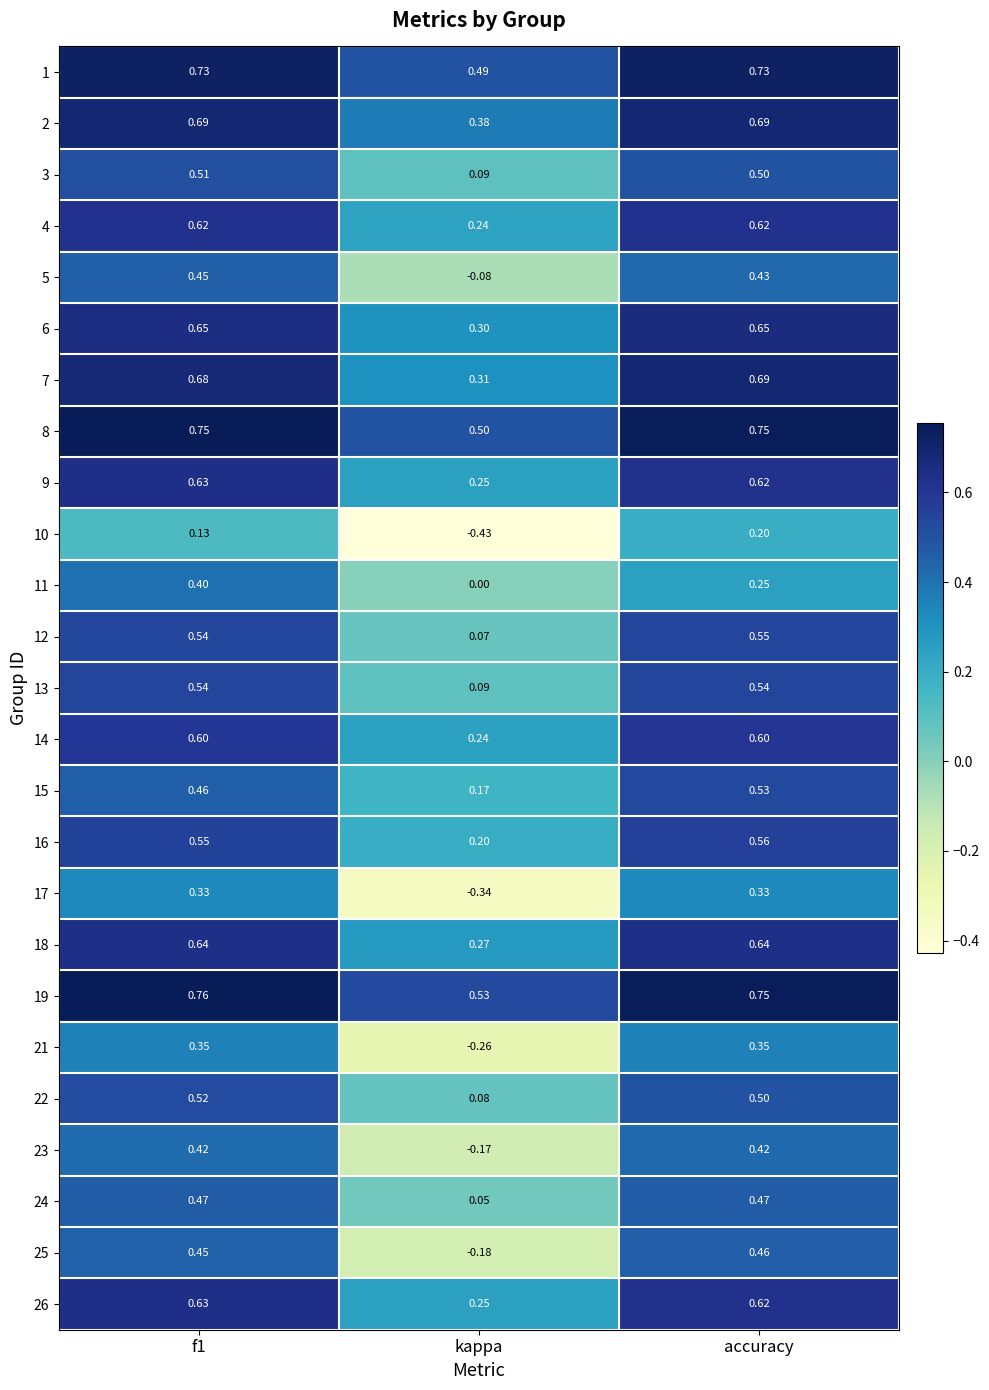

Which series has the largest total across all categories?

19